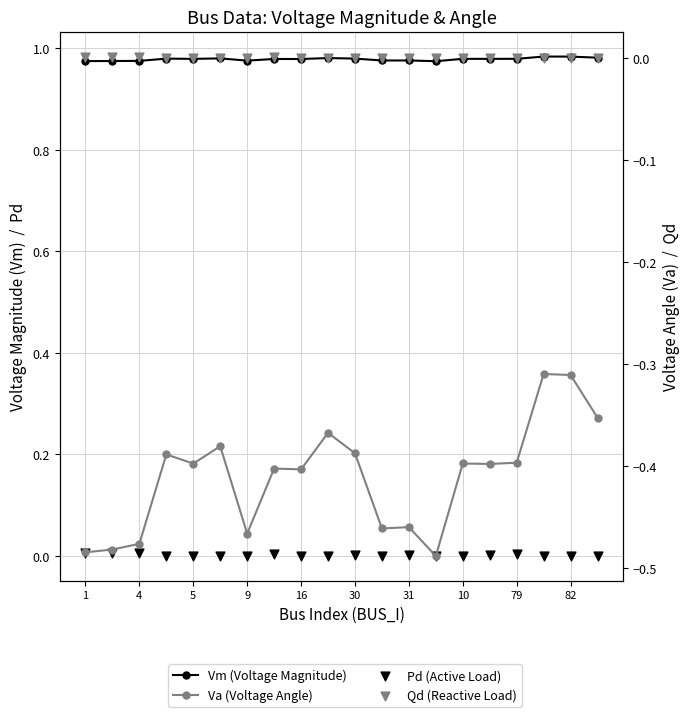

At which category is the sum across all series the highest?

17